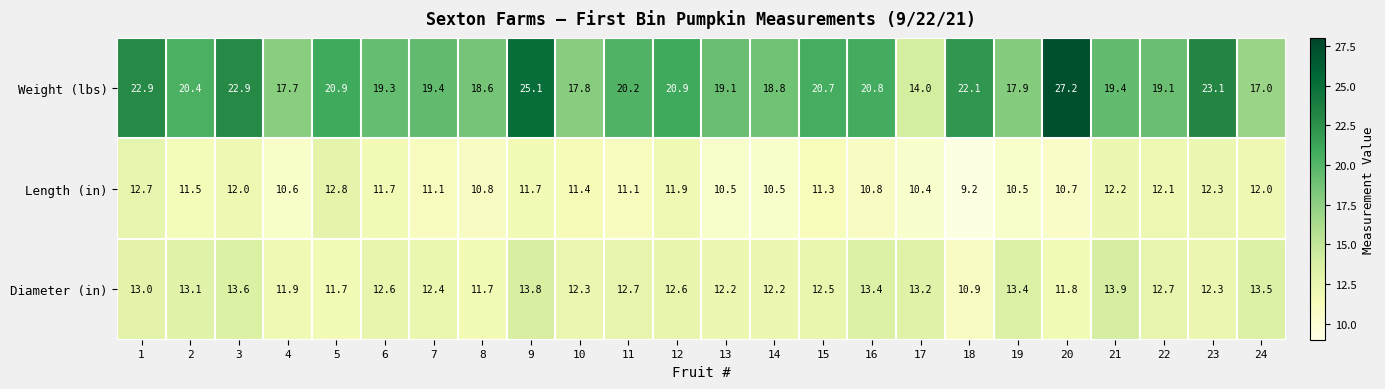

What is the greatest value displayed?

27.2